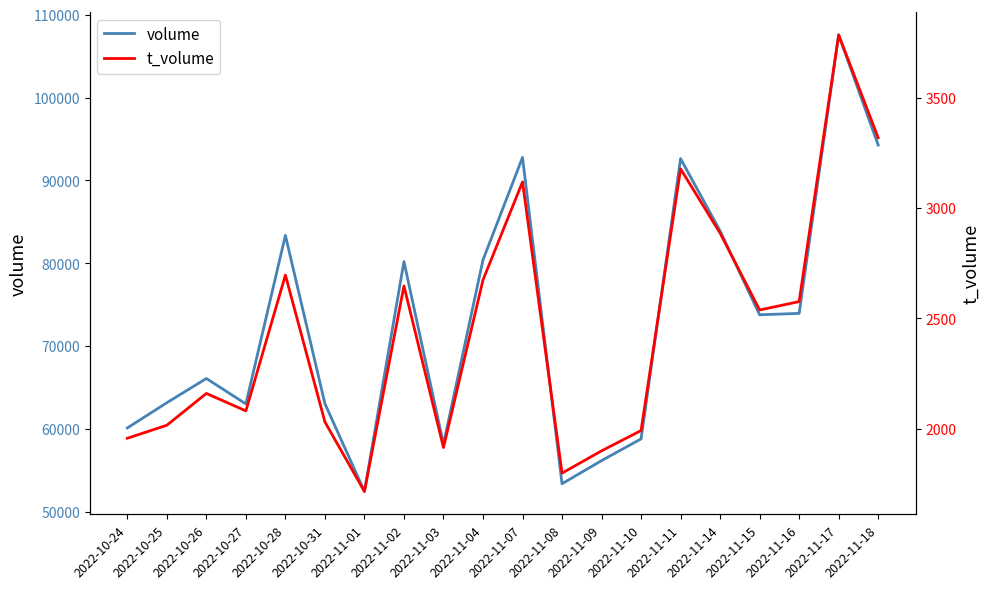

How many values in the t_volume series are below 2538?

10